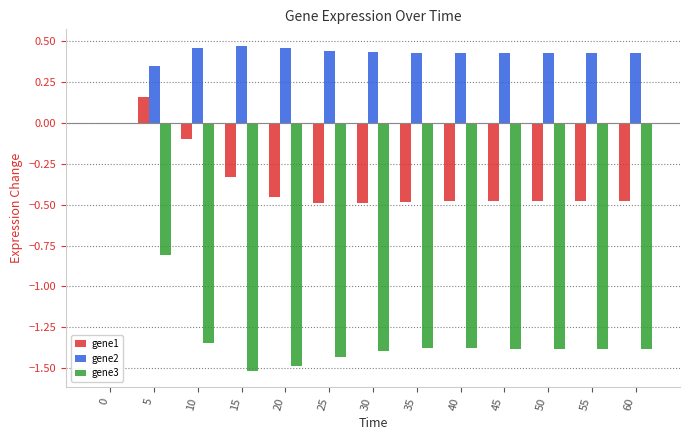

Which series has the largest total across all categories?

gene2